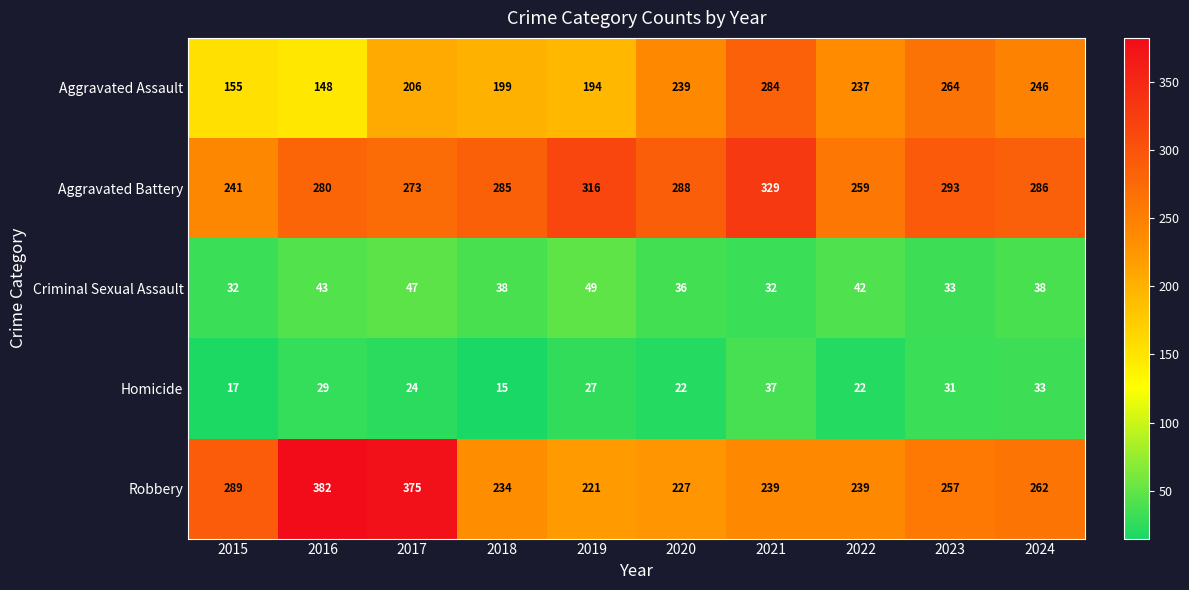

Which series changed the most between 2015 and 2019?

Aggravated Battery